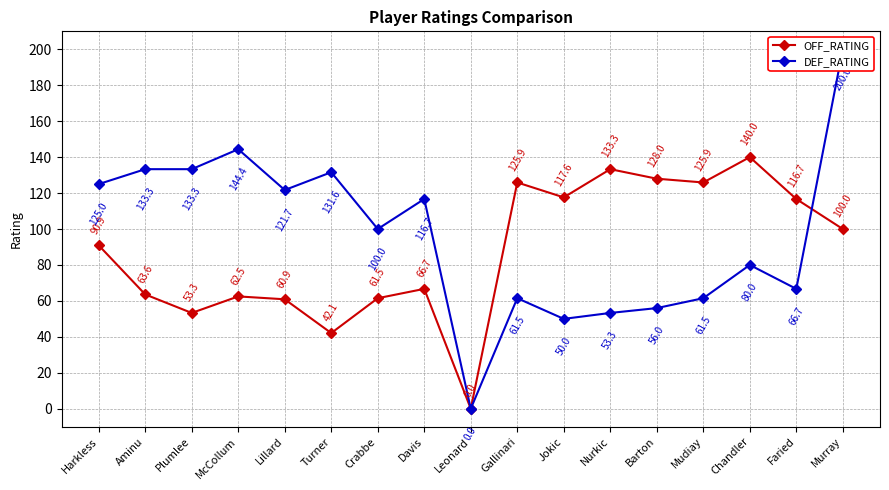

Reading left to right, extract all data points from this chart.

OFF_RATING: Harkless=90.9	Aminu=63.6	Plumlee=53.3	McCollum=62.5	Lillard=60.9	Turner=42.1	Crabbe=61.5	Davis=66.7	Leonard=0.0	Gallinari=125.9	Jokic=117.6	Nurkic=133.3	Barton=128.0	Mudiay=125.9	Chandler=140.0	Faried=116.7	Murray=100.0
DEF_RATING: Harkless=125.0	Aminu=133.3	Plumlee=133.3	McCollum=144.4	Lillard=121.7	Turner=131.6	Crabbe=100.0	Davis=116.7	Leonard=0.0	Gallinari=61.5	Jokic=50.0	Nurkic=53.3	Barton=56.0	Mudiay=61.5	Chandler=80.0	Faried=66.7	Murray=200.0